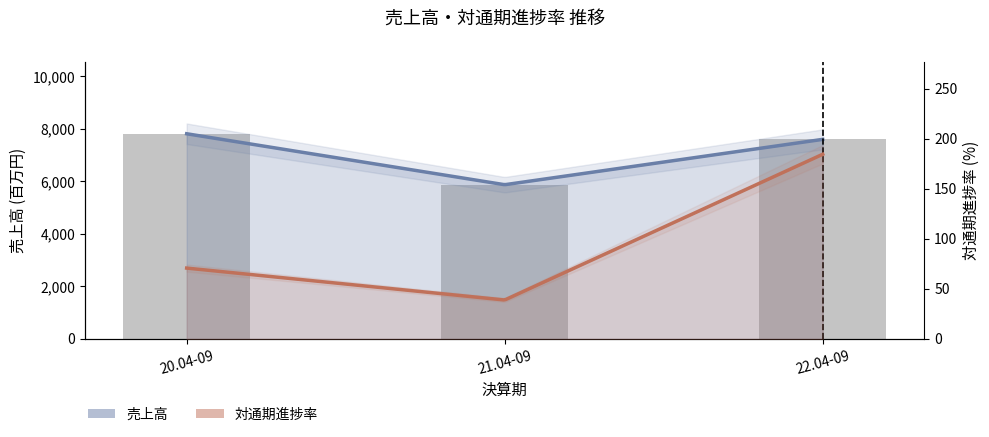

What is the greatest value displayed?

7818